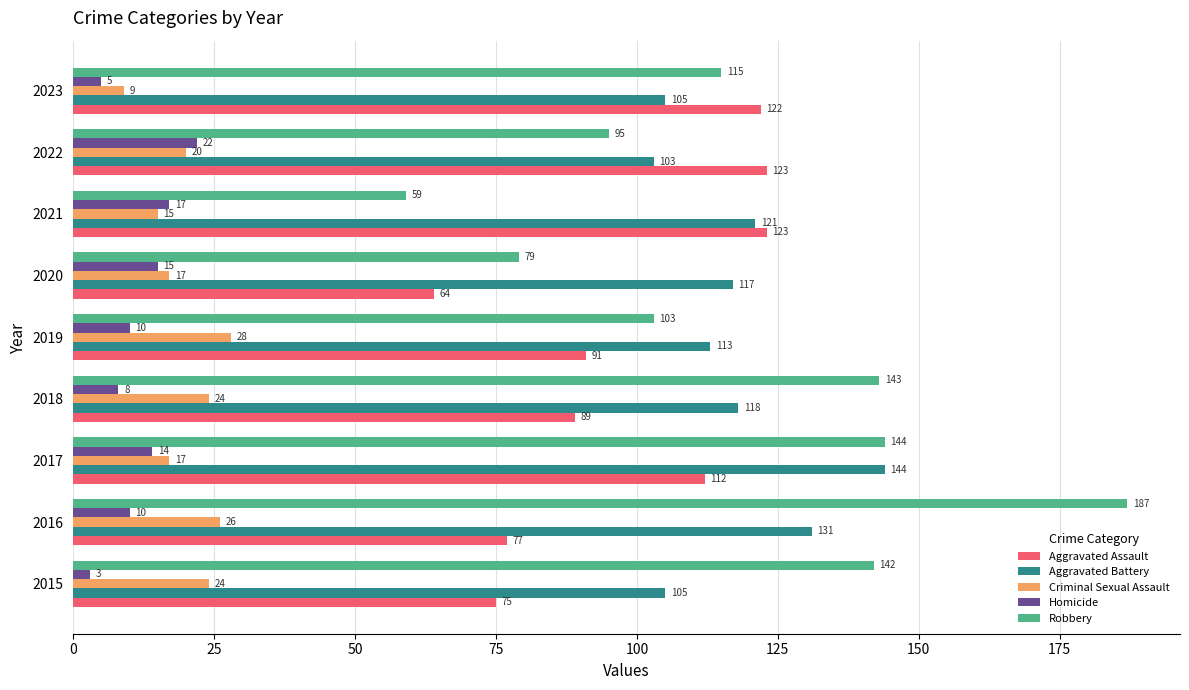

What is the total value across all series at 2018?

382